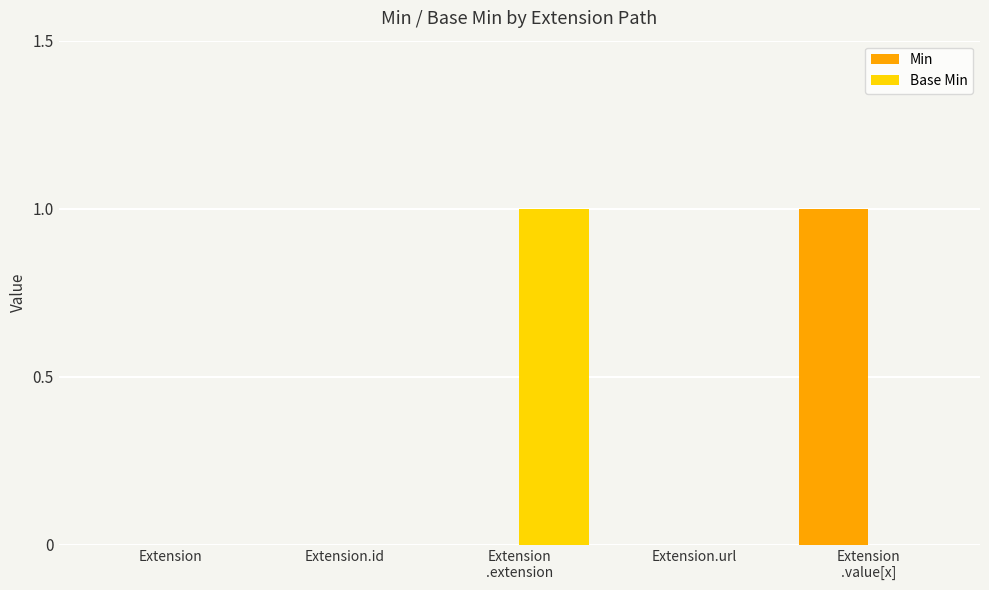

The Min series shows 0 at Extension.url. True or false?

True